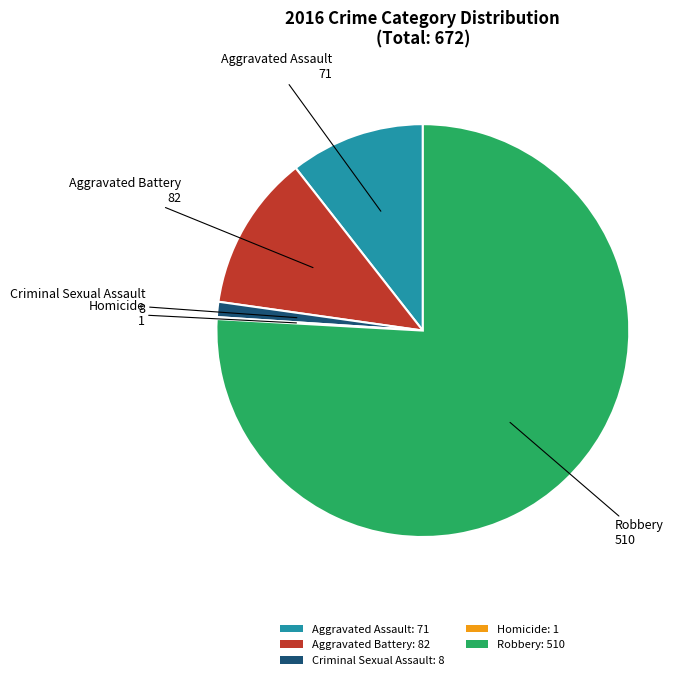

Do Aggravated Battery: 82 and Robbery: 510 together represent more than half of the pie?

Yes